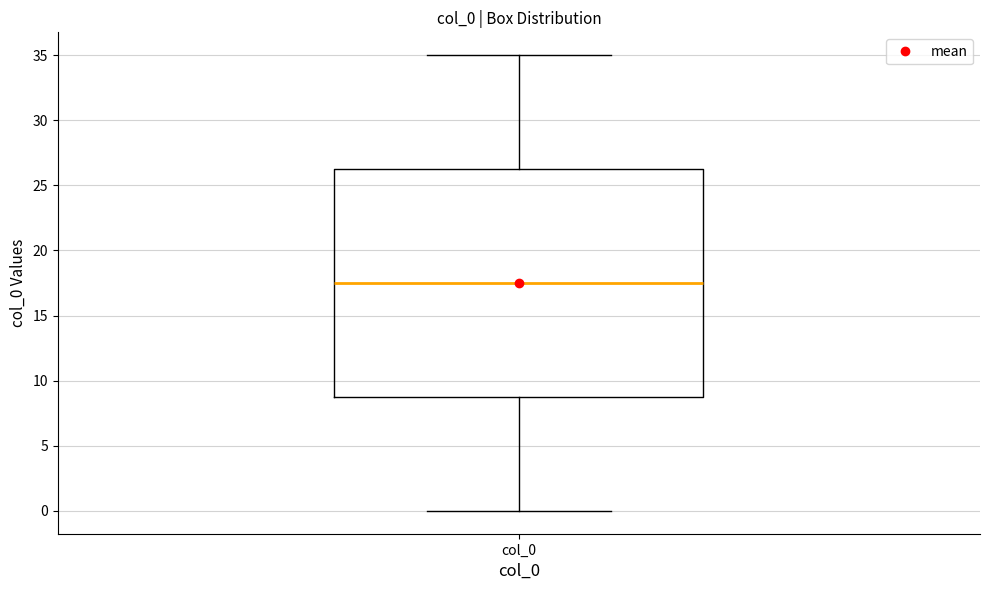

Transcribe this box plot: give where the median line is, the range the box spans, and where the two whiskers end, as read against the y-axis. The values are not printed on the chart, so give them approximately, as read against the axis.

median 17.5, box 9.0 to 26.5, whiskers 0.0 to 35.0